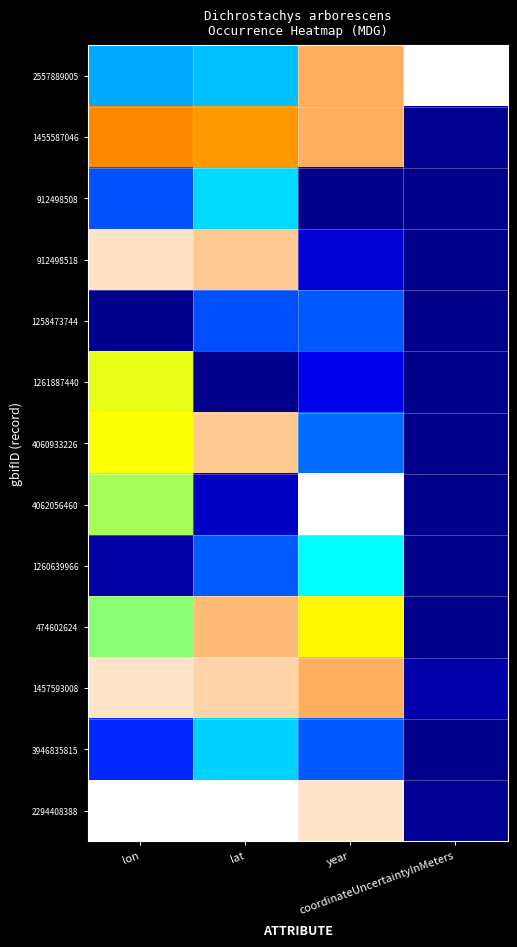

Reading left to right, transcribe all the data shown in this chart.

2557889005: lon=0.4	lat=0.5	year=0.9	coordinateUncertaintyInMeters=1.0
1455587046: lon=0.8	lat=0.8	year=0.9	coordinateUncertaintyInMeters=0.0
912498508: lon=0.3	lat=0.5	year=0.0	coordinateUncertaintyInMeters=0.0
912498518: lon=1.0	lat=0.9	year=0.1	coordinateUncertaintyInMeters=0.0
1258473744: lon=0.0	lat=0.3	year=0.3	coordinateUncertaintyInMeters=0.0
1261887440: lon=0.7	lat=0.0	year=0.1	coordinateUncertaintyInMeters=0.0
4060933226: lon=0.7	lat=0.9	year=0.3	coordinateUncertaintyInMeters=0.0
4062056460: lon=0.6	lat=0.1	year=1.0	coordinateUncertaintyInMeters=0.0
1260639966: lon=0.0	lat=0.3	year=0.5	coordinateUncertaintyInMeters=0.0
474602624: lon=0.6	lat=0.9	year=0.7	coordinateUncertaintyInMeters=0.0
1457593008: lon=1.0	lat=0.9	year=0.9	coordinateUncertaintyInMeters=0.0
3946835815: lon=0.2	lat=0.5	year=0.3	coordinateUncertaintyInMeters=0.0
2294408388: lon=1.0	lat=1.0	year=1.0	coordinateUncertaintyInMeters=0.0